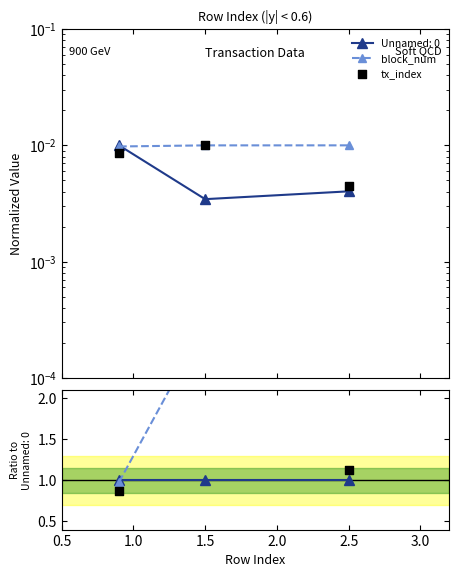

At how many categories does at least one series exceed 1?

2